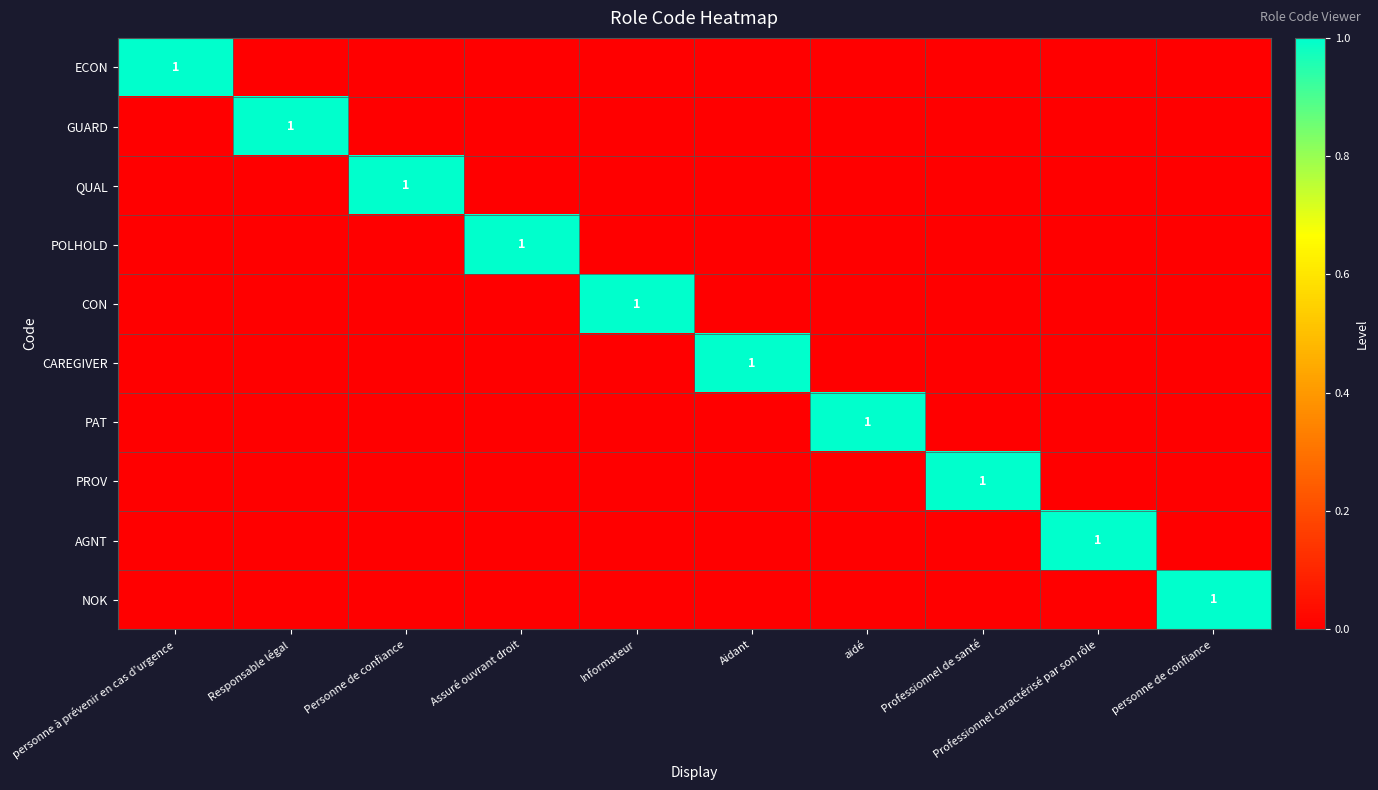

Rank the series at Professionnel caractérisé par son rôle from lowest to highest value.

ECON, GUARD, QUAL, POLHOLD, CON, CAREGIVER, PAT, PROV, NOK, AGNT